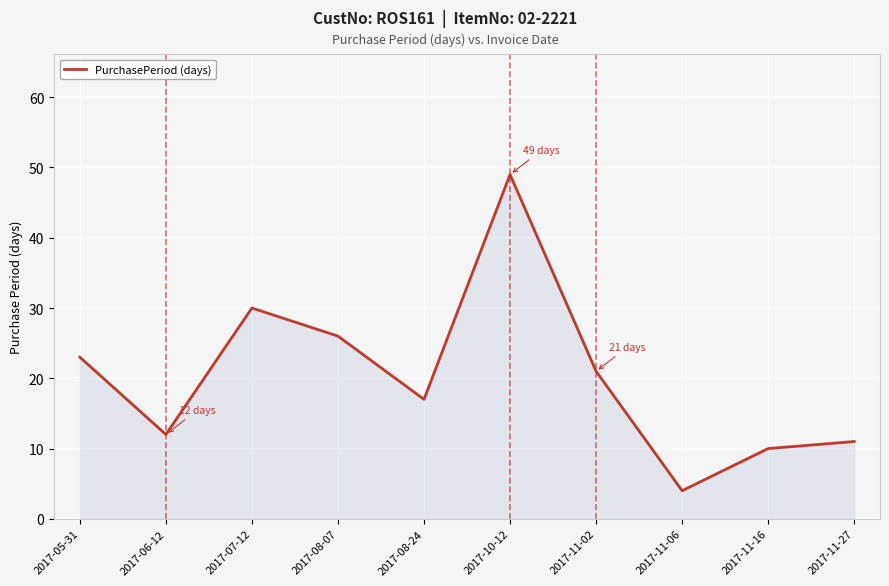

At which category does the chart reach its peak across all series?

2017-10-12